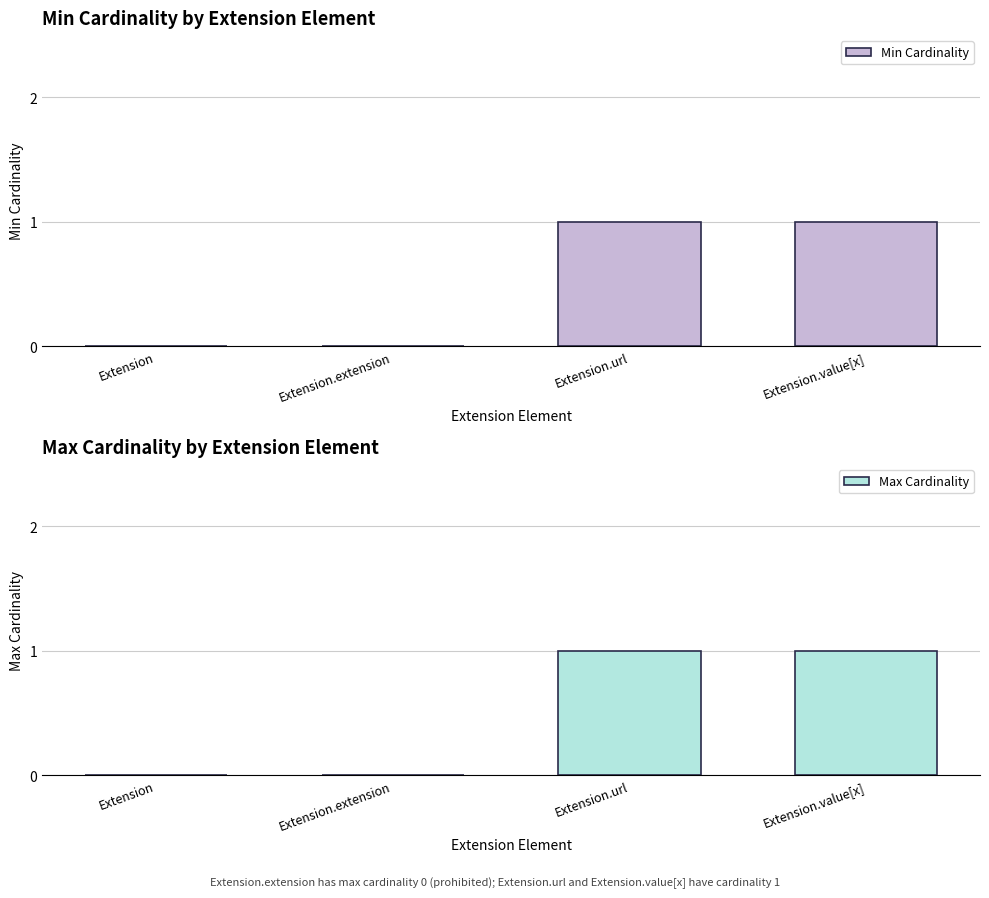

How many values in the Max Cardinality series are below 1?

2